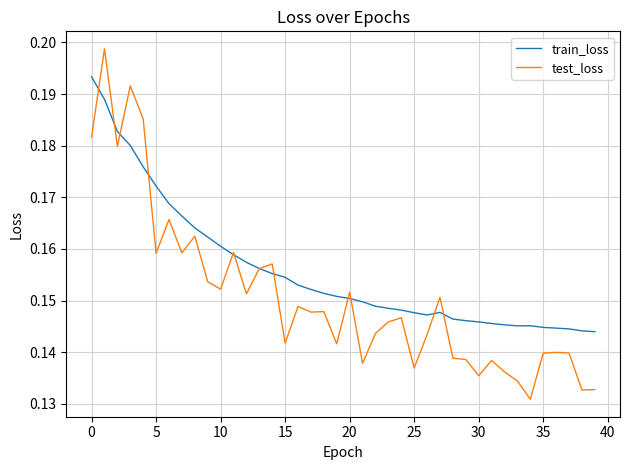

Does the chart have visible grid lines?

Yes